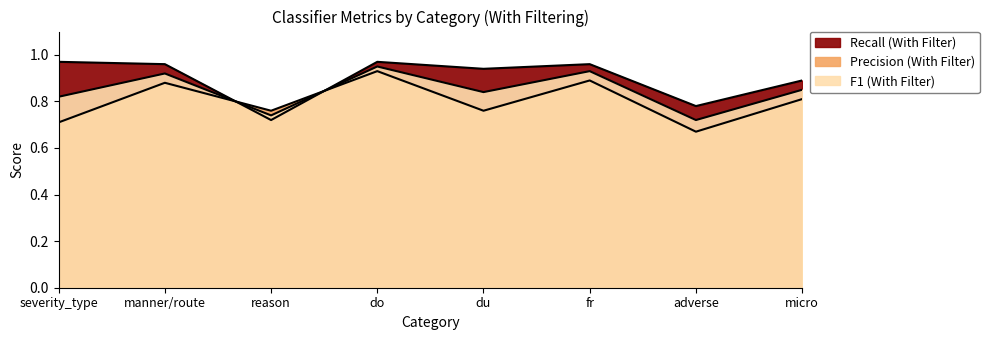

True or false: Precision (With Filter) has more than 0 points higher than both neighbors.

True